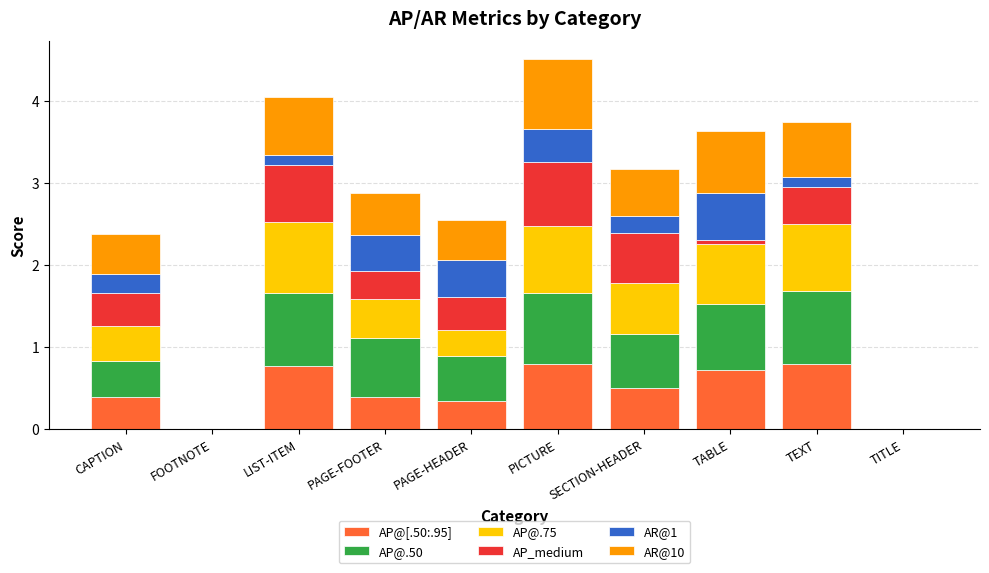

True or false: AP@[.50:.95] has a value of 0.5 at TITLE.

False